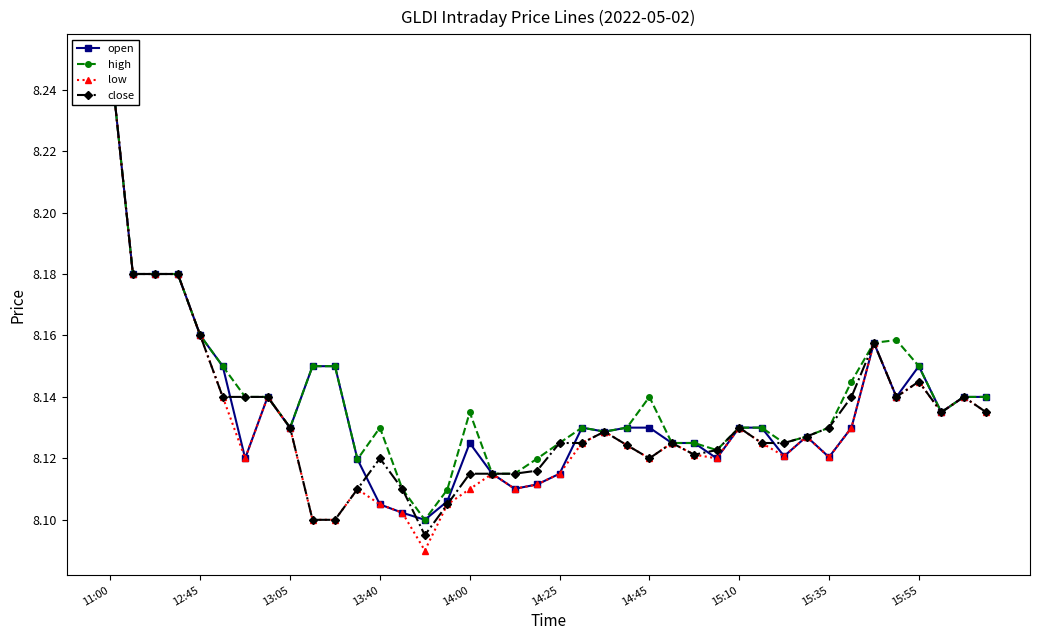

Does the chart have visible grid lines?

No